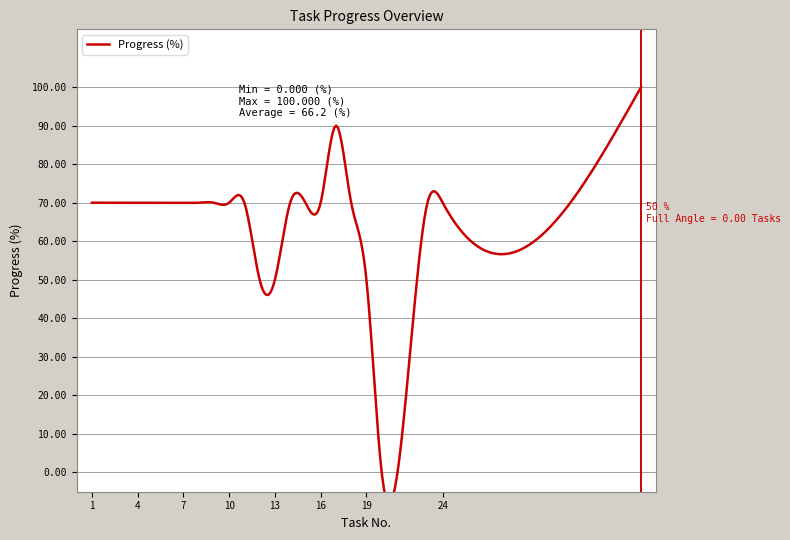

At which label does Task No. reach its minimum?

1